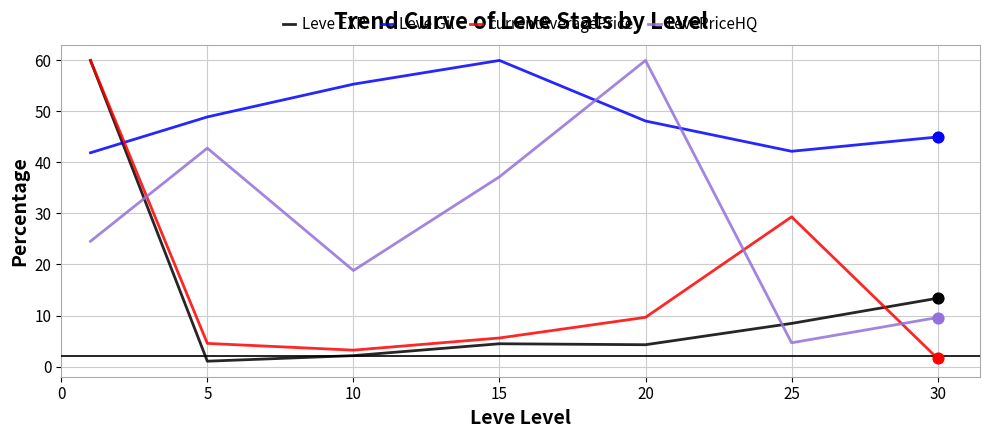

What is the maximum value shown in the chart?

60.0